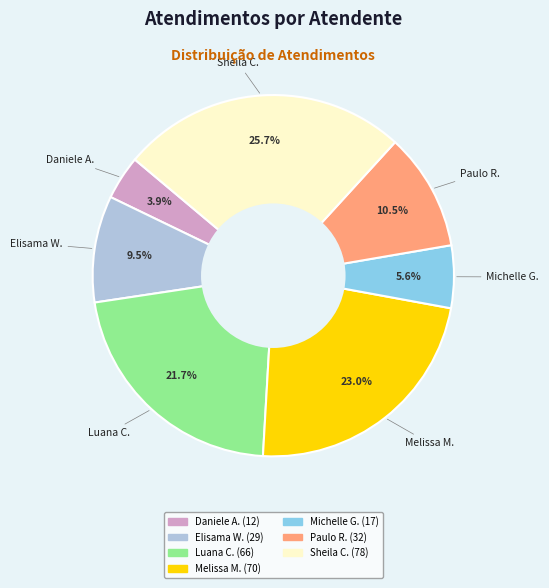

Does any single category account for the majority?

No